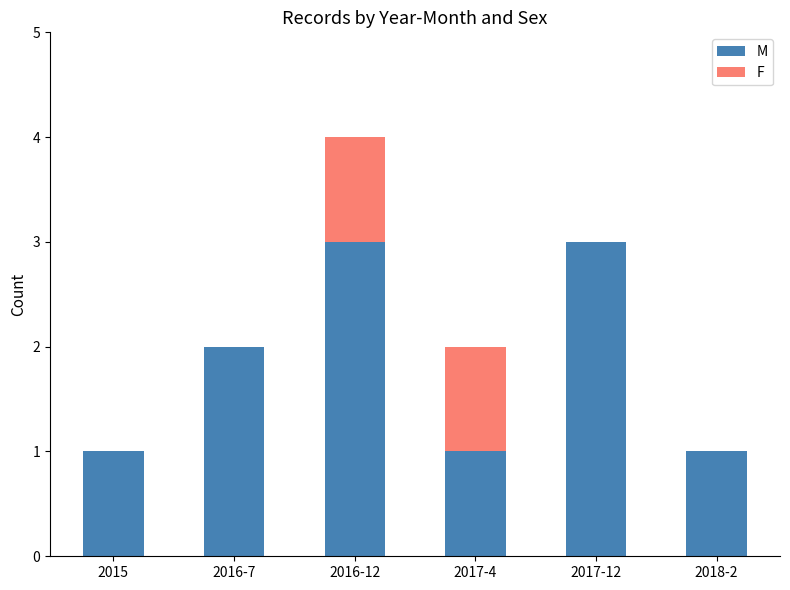

What are all the series names shown in the legend?

M, F